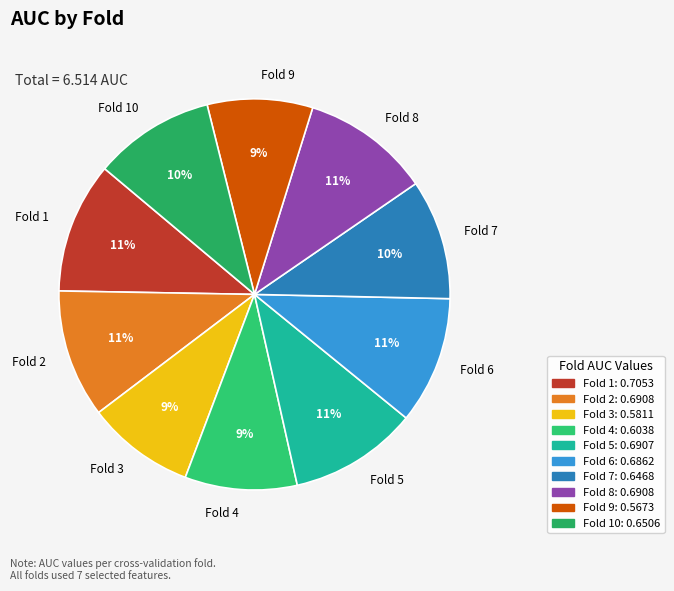

Is it true that Fold 10 is 18% of the pie?

False